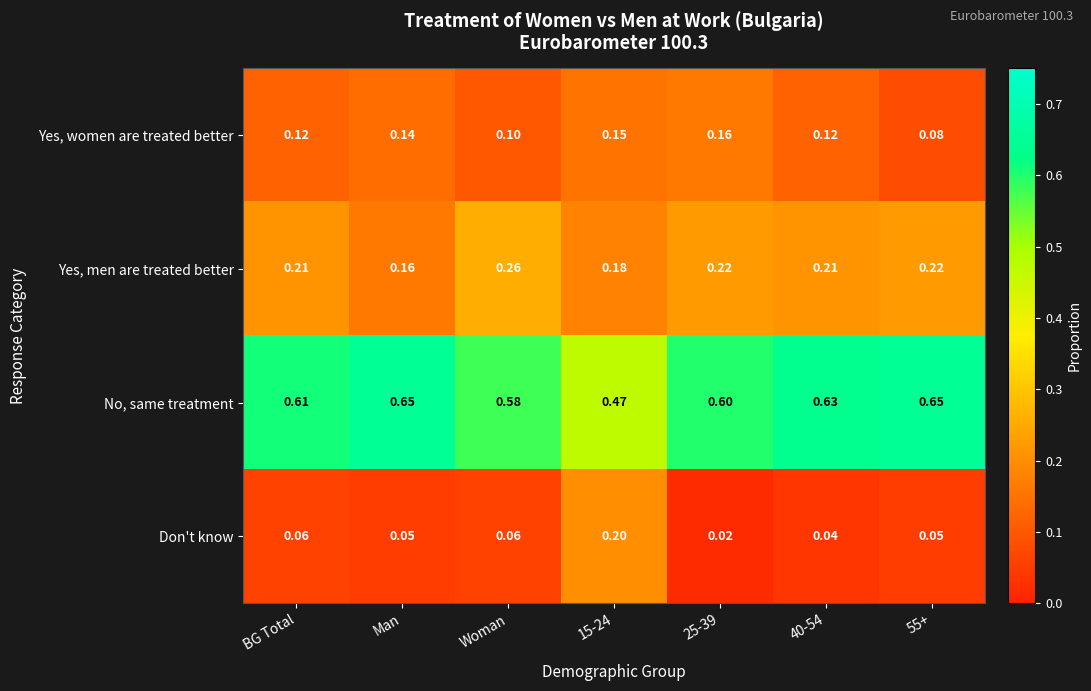

Count the number of categories in the chart.

7